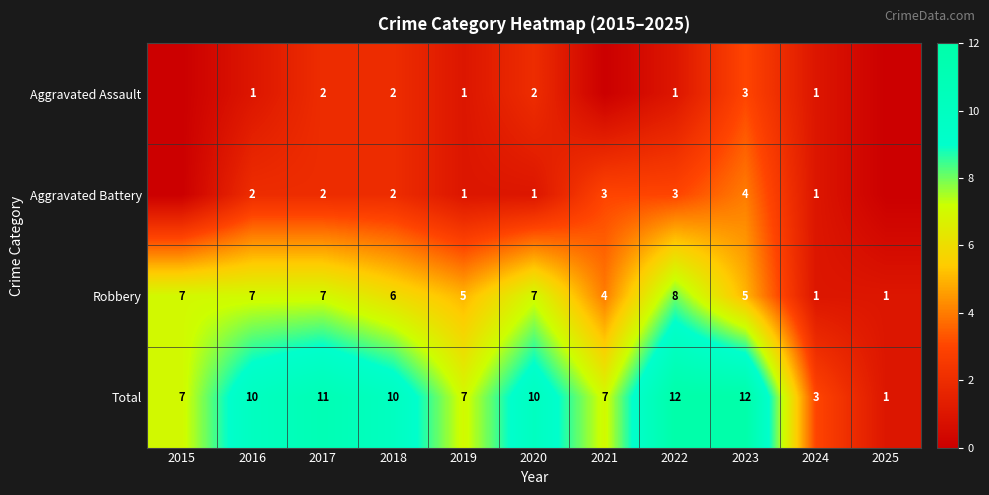

At which label is Robbery closest to 4?

2021